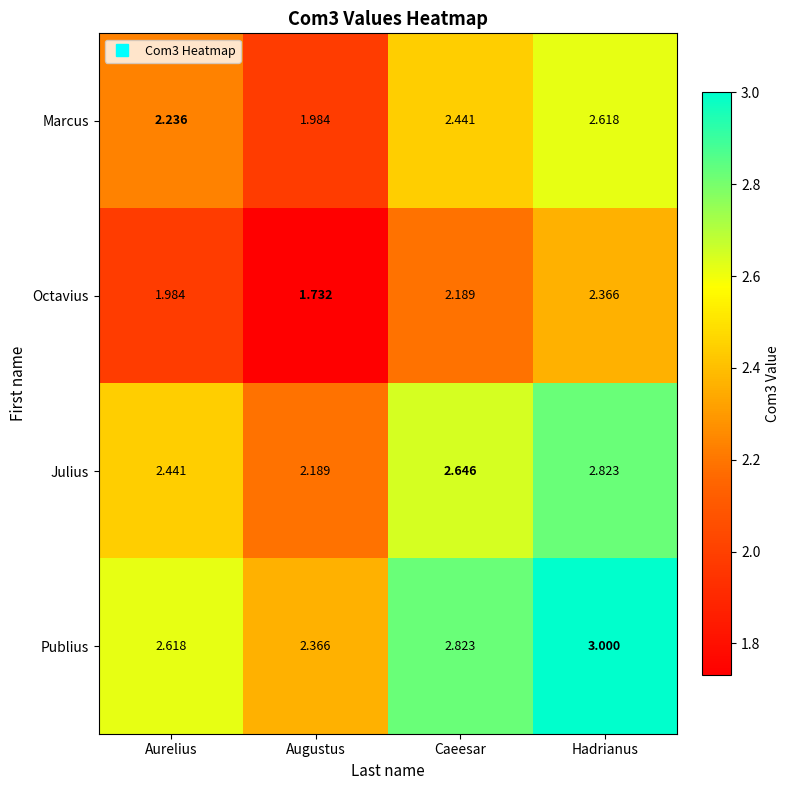

How many data points does each series have?

4